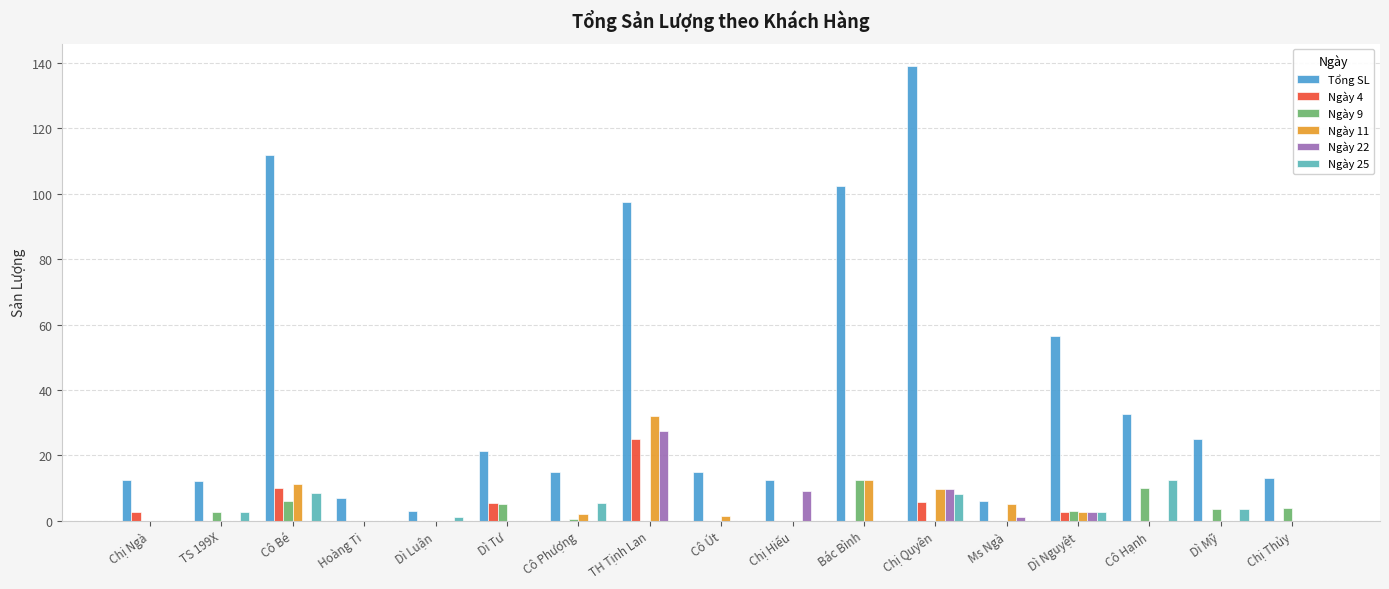

How many groups of bars are there?

17